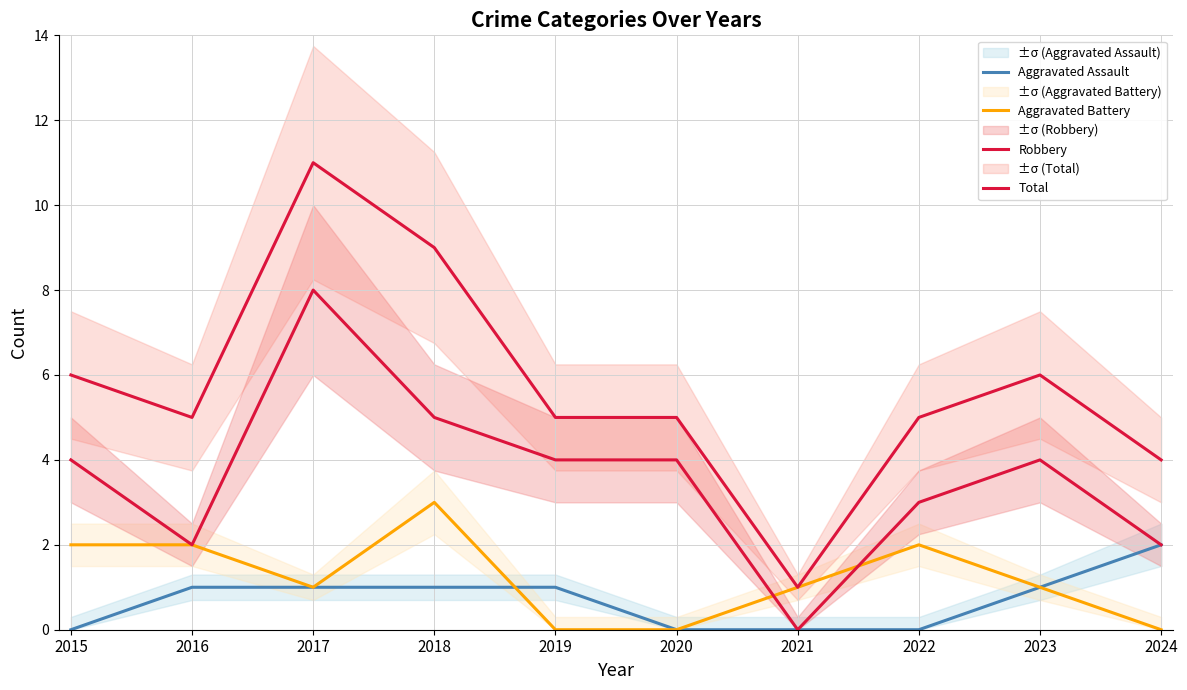

Reading left to right, what are all the values shown in this chart?

Aggravated Assault: 2015=0	2016=1	2017=1	2018=1	2019=1	2020=0	2021=0	2022=0	2023=1	2024=2
Aggravated Battery: 2015=2	2016=2	2017=1	2018=3	2019=0	2020=0	2021=1	2022=2	2023=1	2024=0
Robbery: 2015=4	2016=2	2017=8	2018=5	2019=4	2020=4	2021=0	2022=3	2023=4	2024=2
Total: 2015=6	2016=5	2017=11	2018=9	2019=5	2020=5	2021=1	2022=5	2023=6	2024=4